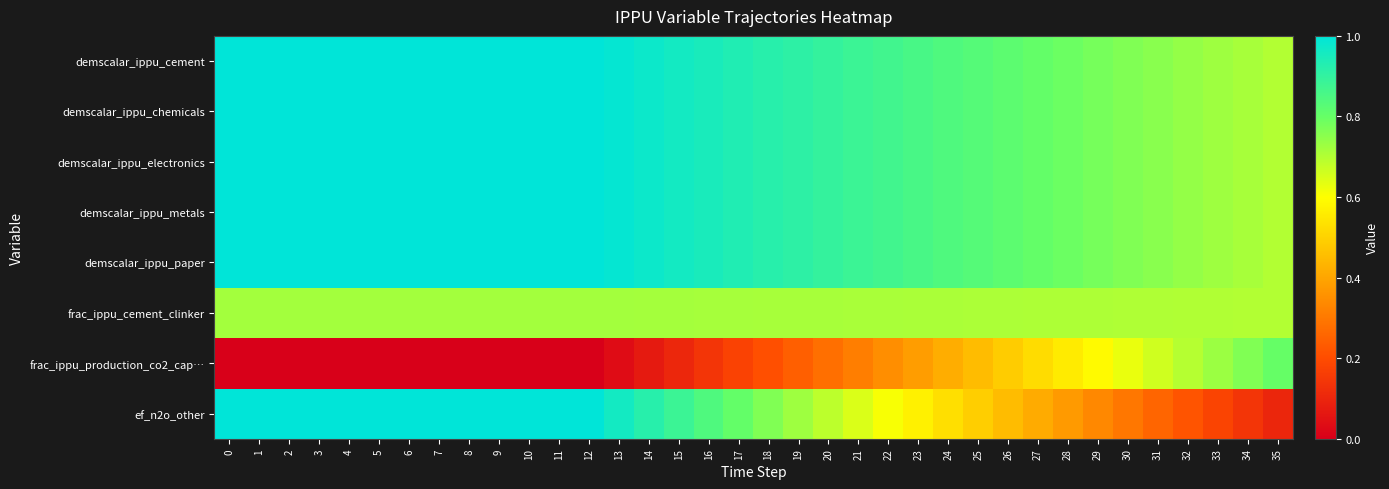

List the series in order of their peak value, highest first.

demscalar_ippu_cement, demscalar_ippu_chemicals, demscalar_ippu_electronics, demscalar_ippu_metals, demscalar_ippu_paper, ef_n2o_other, frac_ippu_production_co2_cap…, frac_ippu_cement_clinker